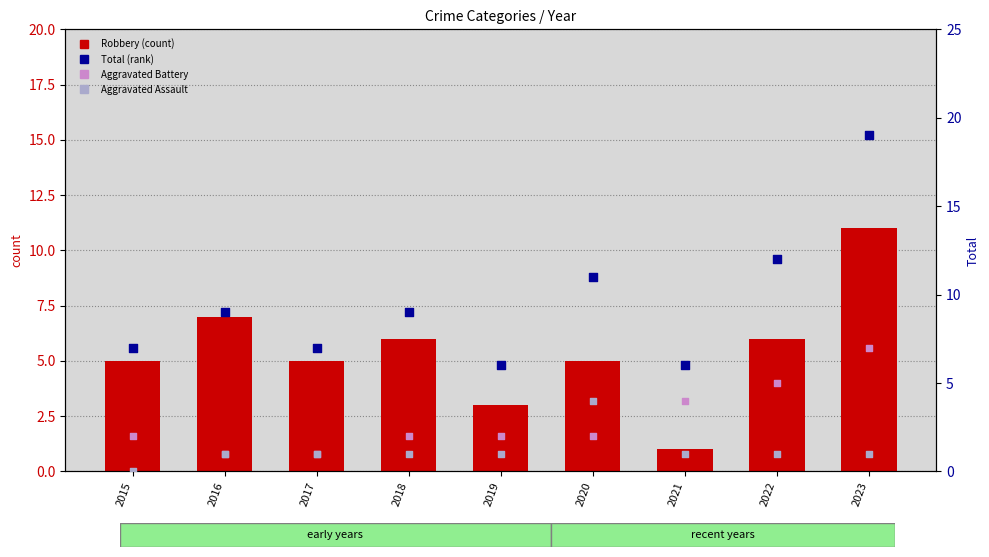

Which series has the largest total across all categories?

Total (percentile rank)